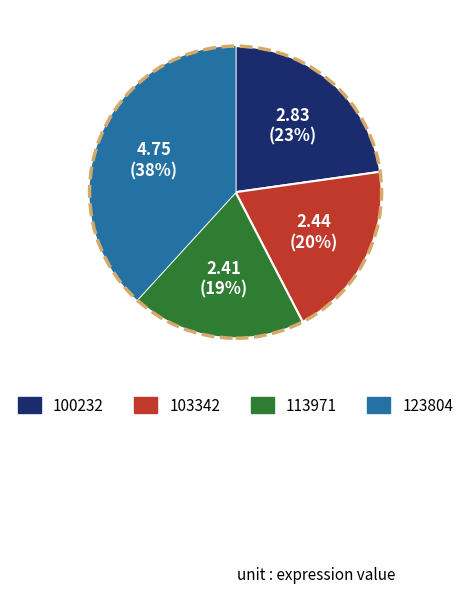

To the nearest percent, what is the average slice percentage?

25%